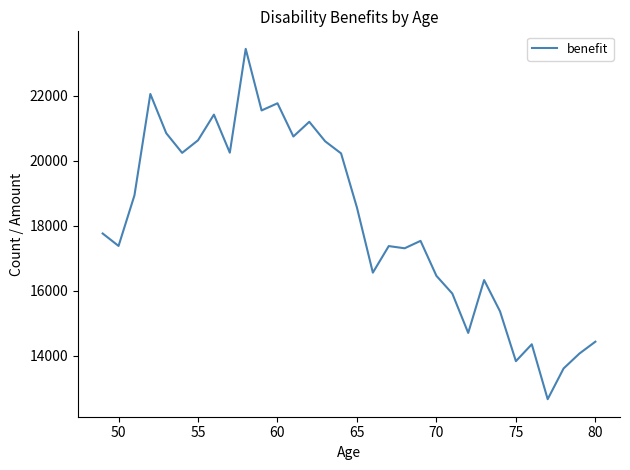

What is the difference between the maximum and minimum values?

10771.0